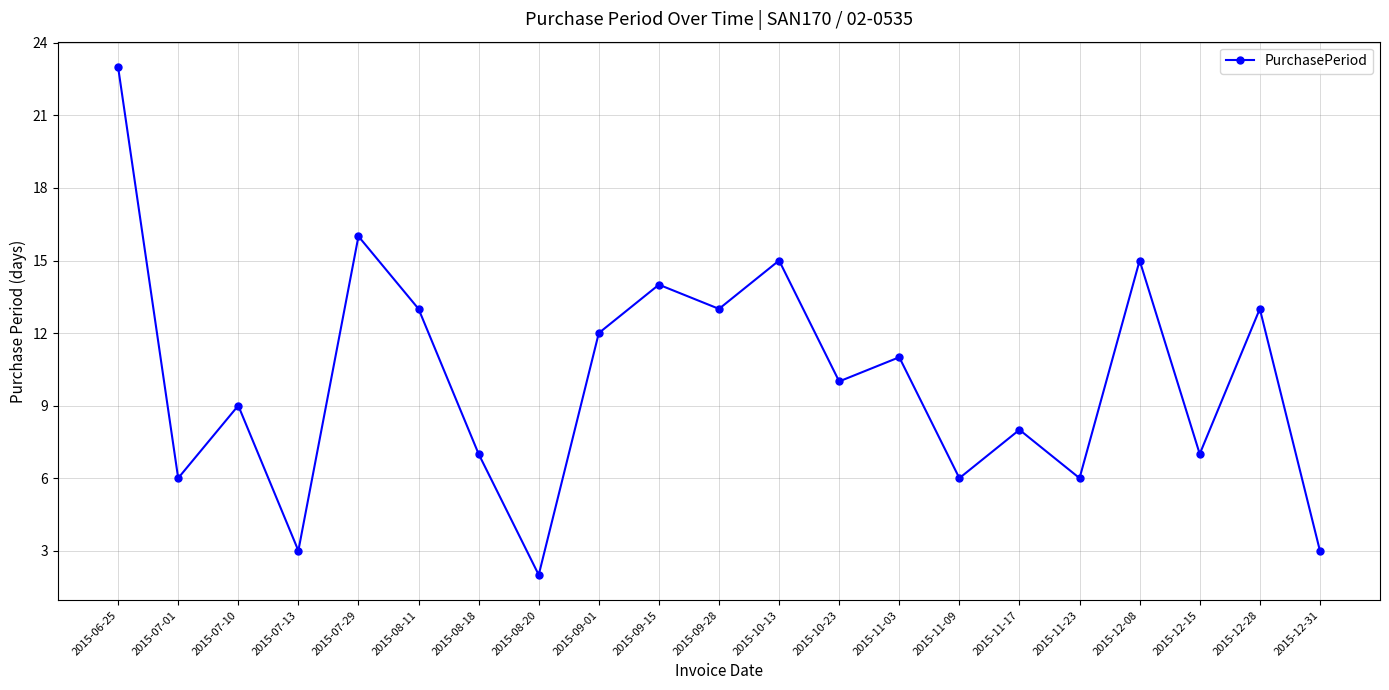

Where is the first local minimum?

2015-07-01